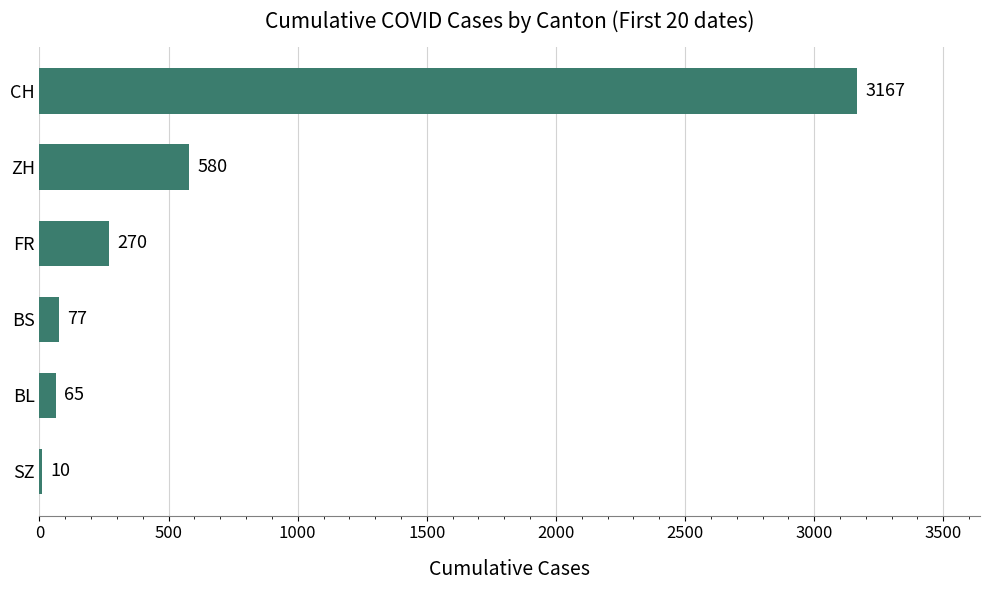

The value at BS is 77. True or false?

True